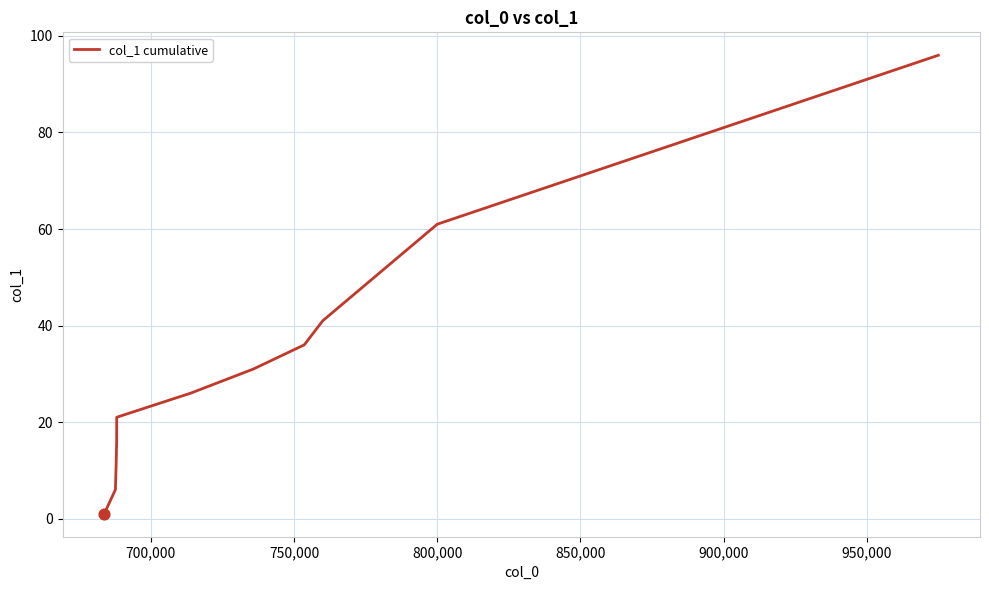

What is the greatest value displayed?

96